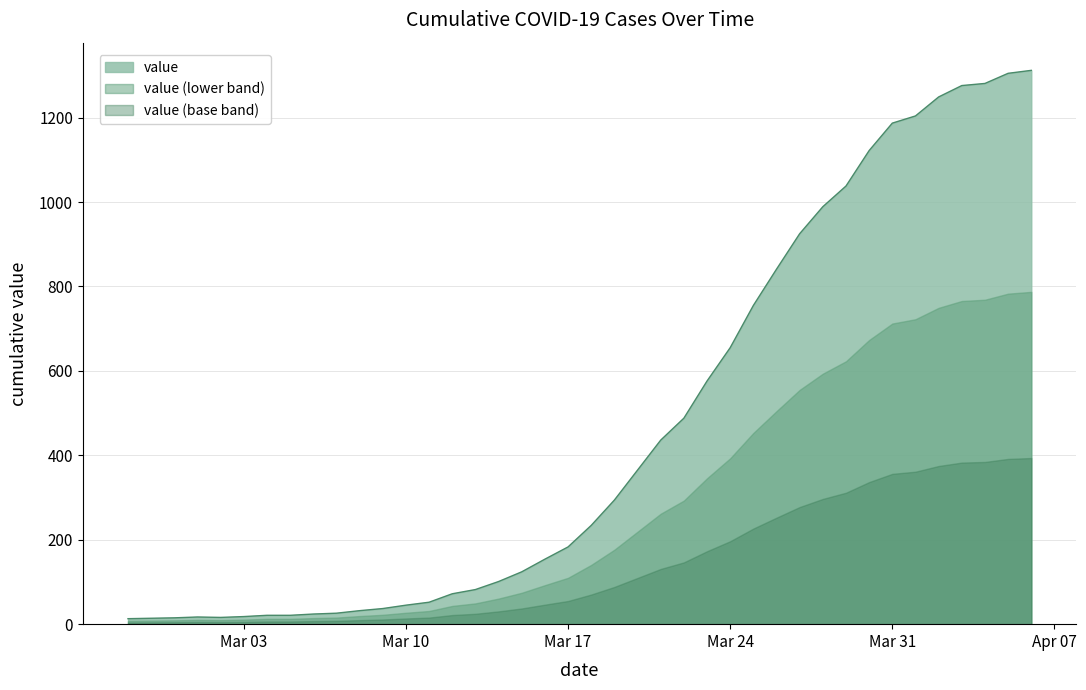

What is the sum of all values?

18599